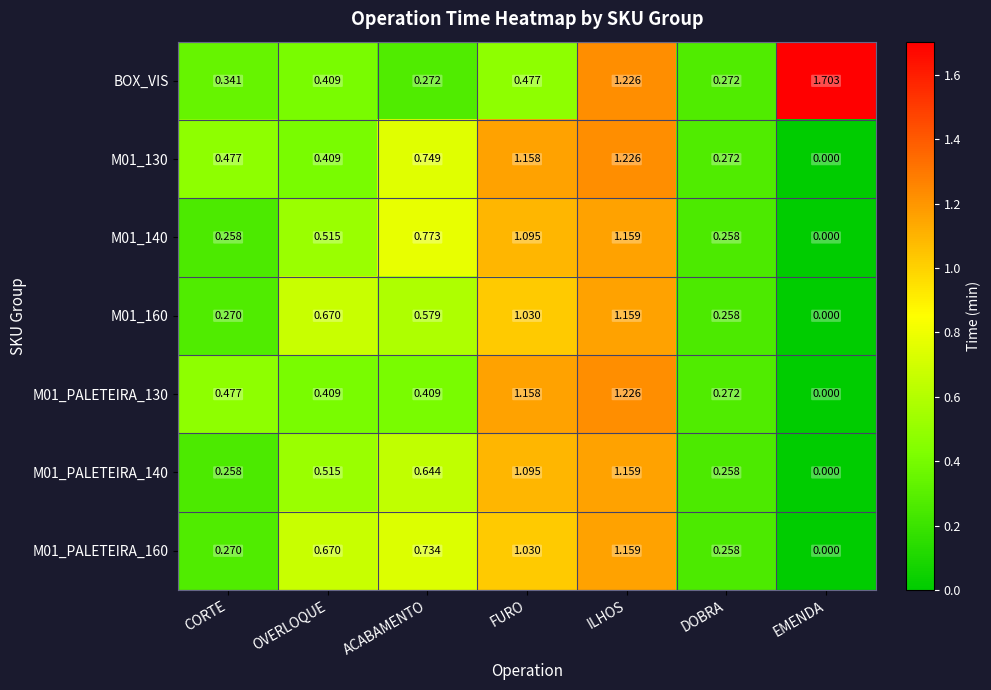

How many data points does each series have?

7